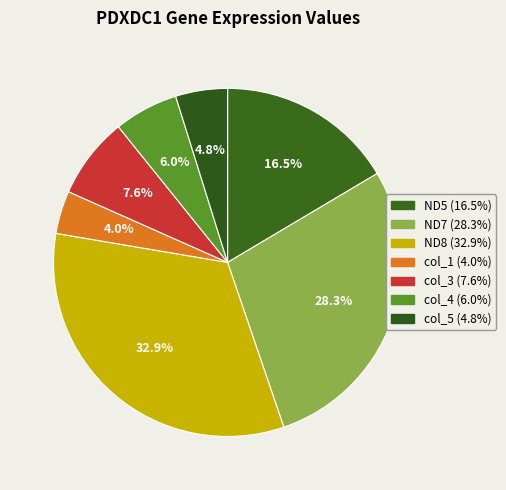

Which slice is the smallest?

col_1